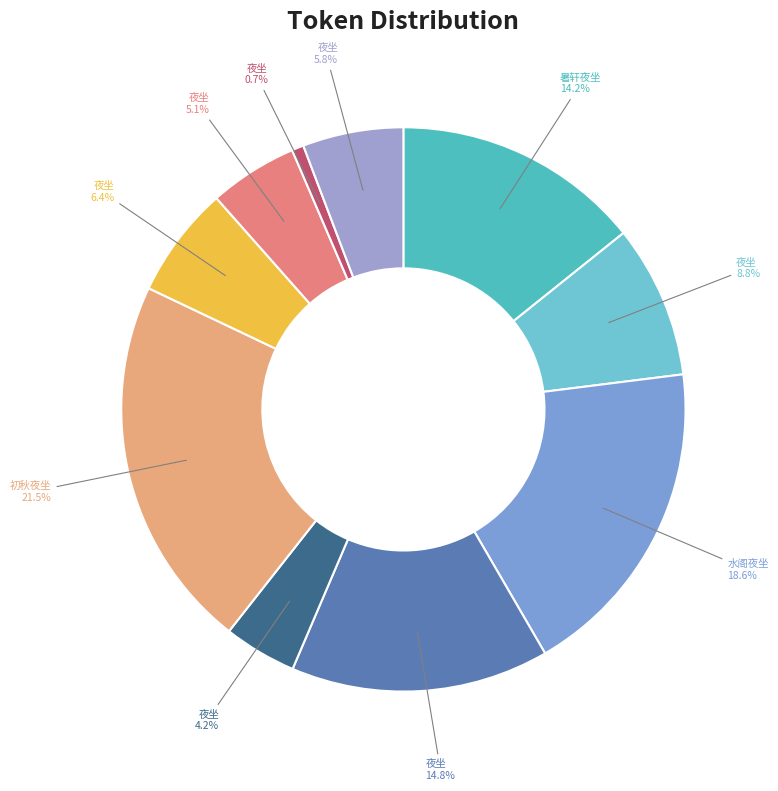

Count the number of slices in the pie.

10